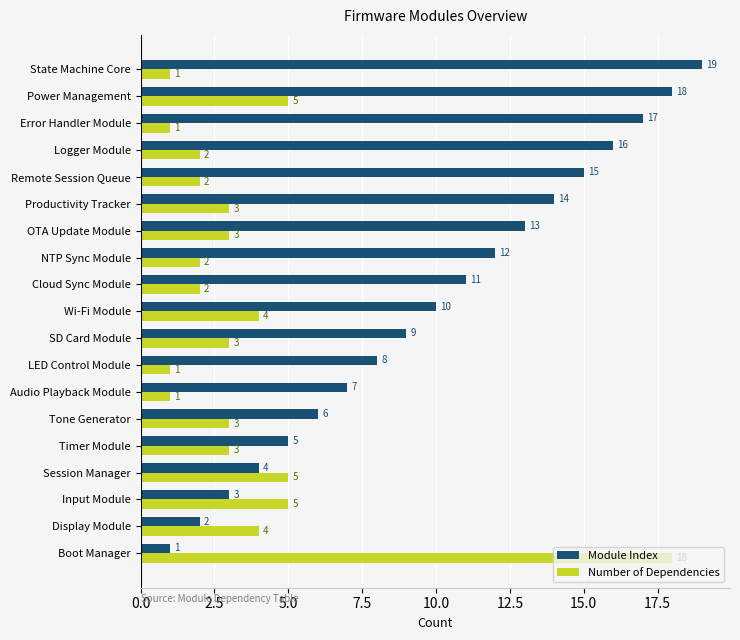

True or false: Number of Dependencies has a value of 2 at Remote Session Queue.

True